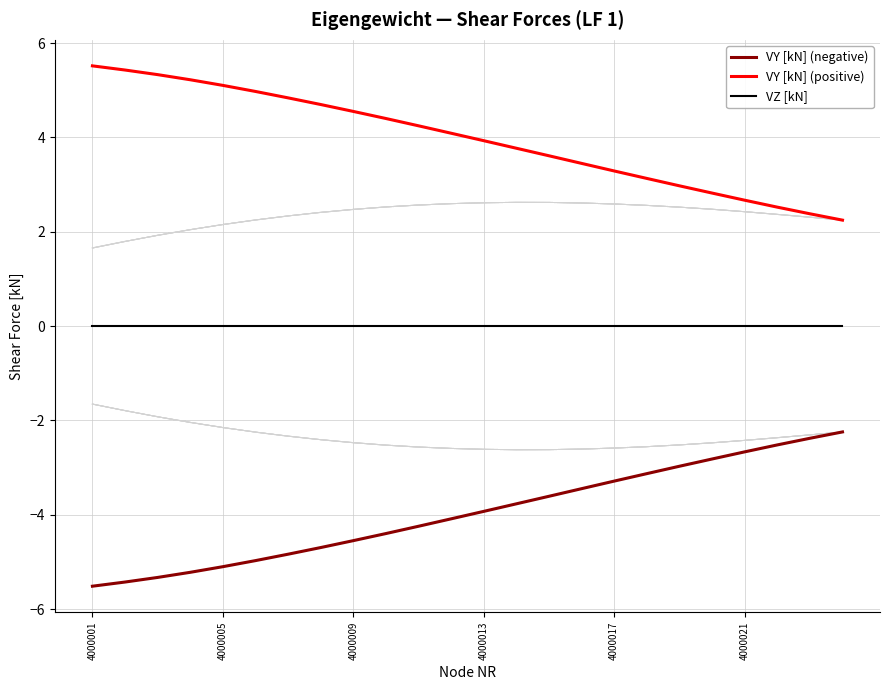

What is the difference between the VY [kN] (negative) values at 9 and 17?

1.3